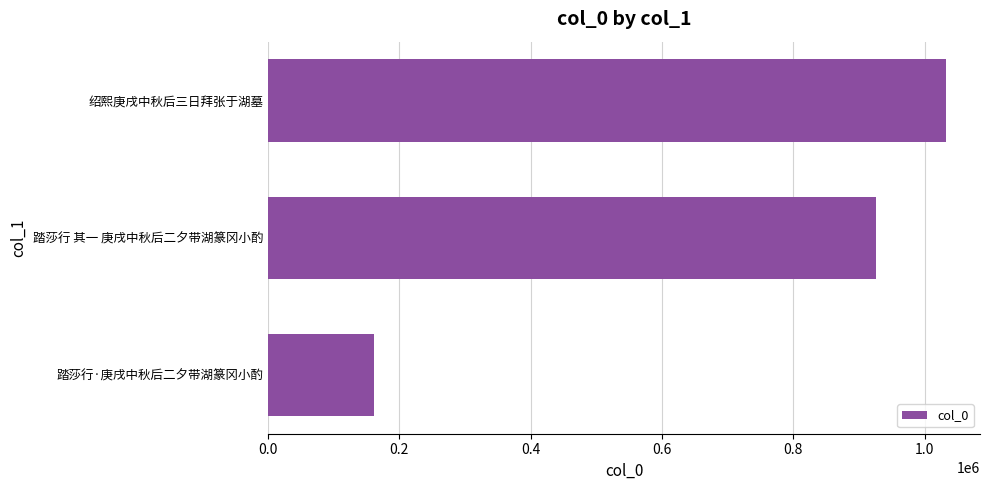

How many distinct data groups are displayed?

1